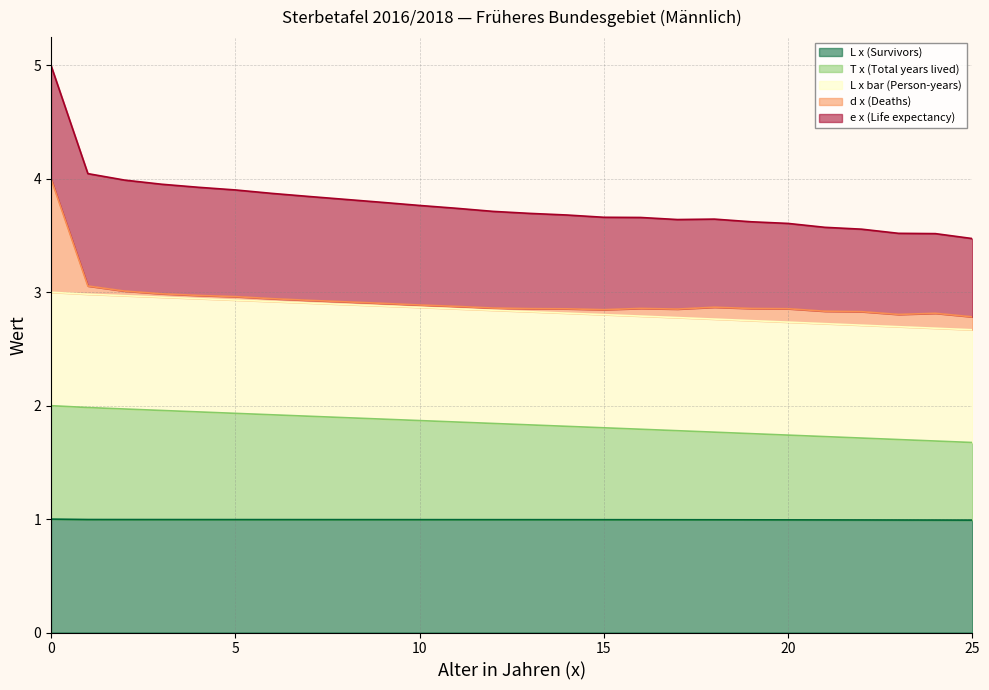

Which series has the widest spread of values?

e x (Life expectancy)